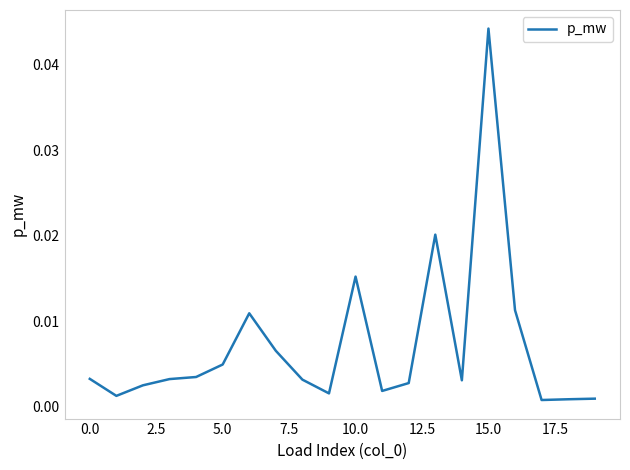

Which category has the highest value across all series?

15.0